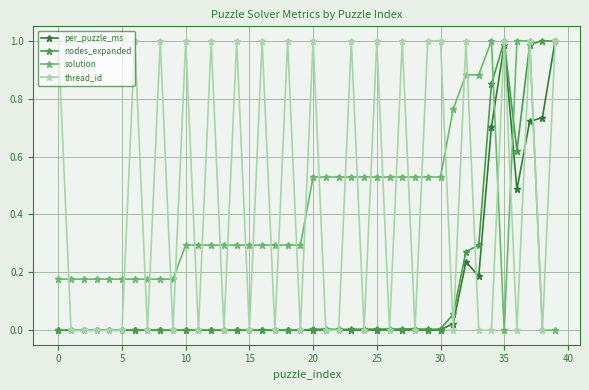

True or false: per_puzzle_ms has more than 2 interior local peaks.

True